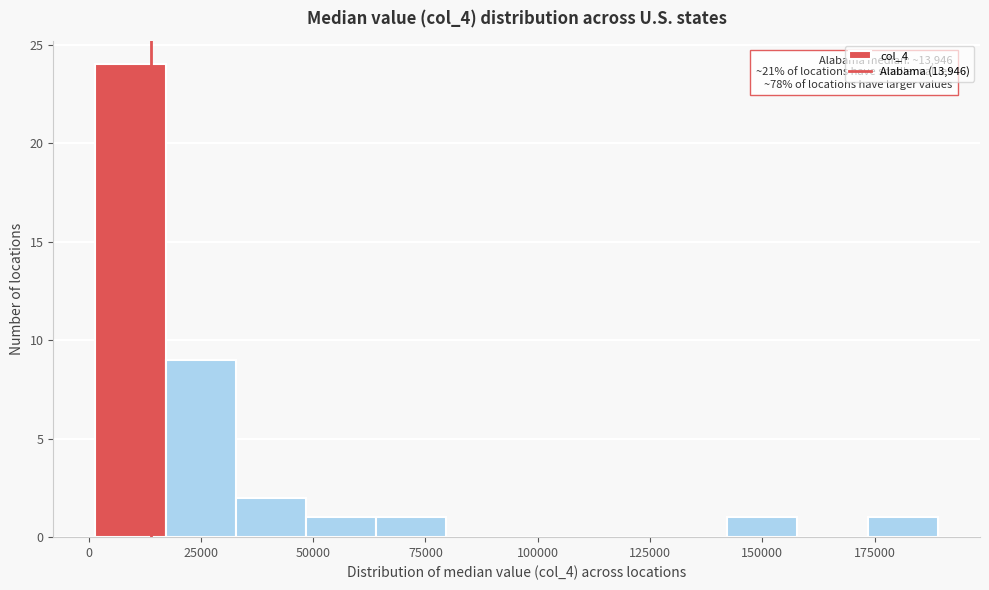

Read against the x-axis, roughly where is the centre of the tallest bar?

10000